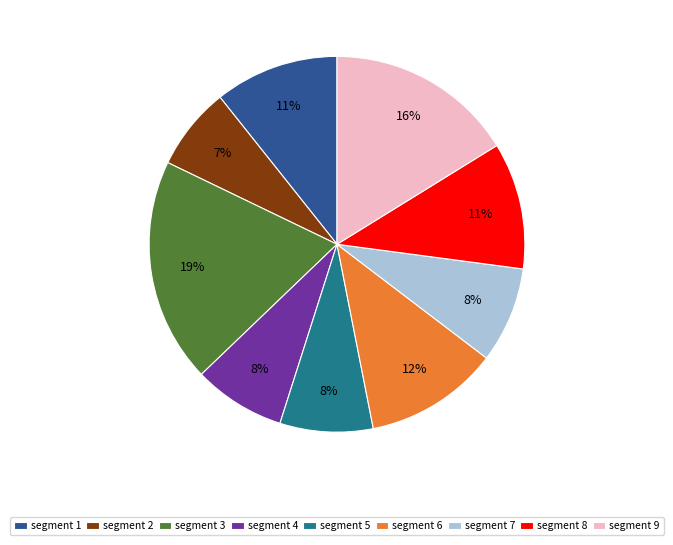

Does segment 6 account for over 50% of the chart?

No